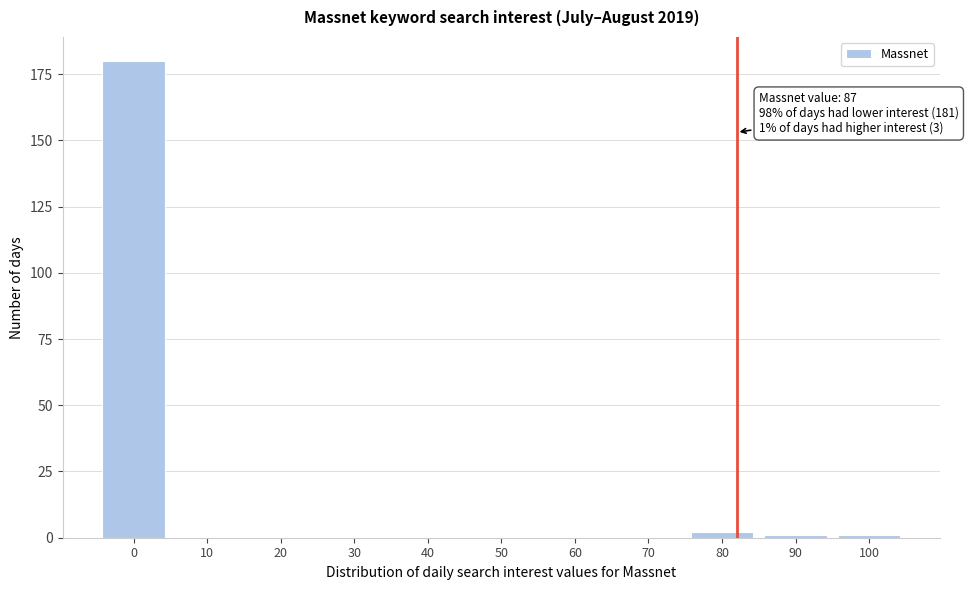

Reading right to left, what are all the values shown in this chart?

100=1	90=1	80=2	70=0	60=0	50=0	40=0	30=0	20=0	10=0	0=180